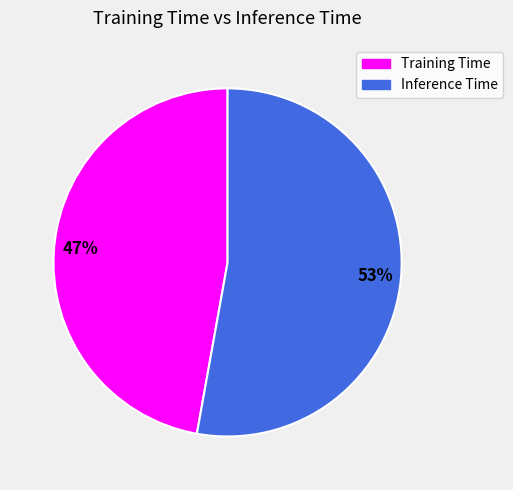

To the nearest percent, what is the combined percentage of Training Time and Inference Time?

100%